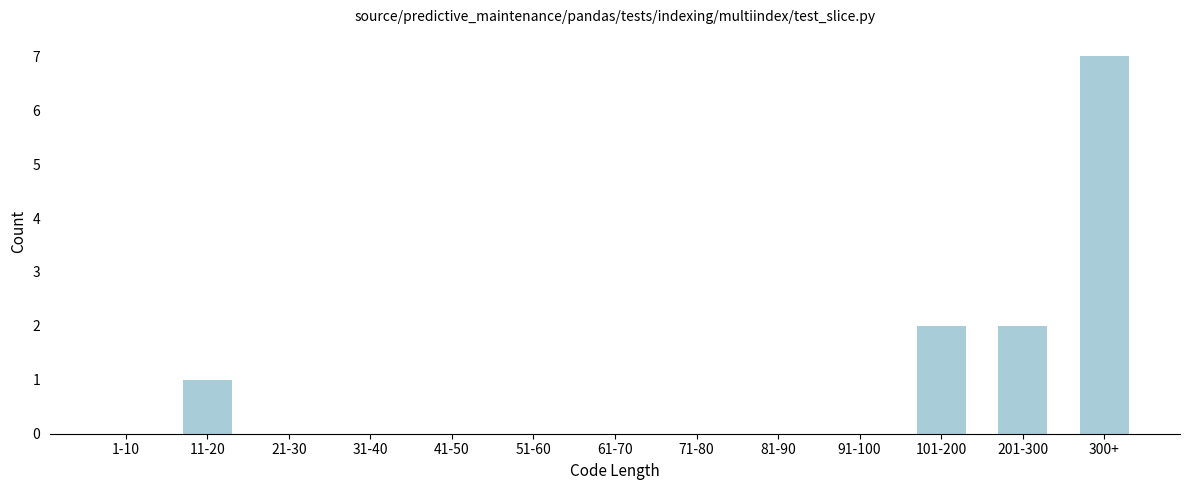

Reading left to right, list all the values displayed in this chart.

1-10=0	11-20=1	21-30=0	31-40=0	41-50=0	51-60=0	61-70=0	71-80=0	81-90=0	91-100=0	101-200=2	201-300=2	300+=7